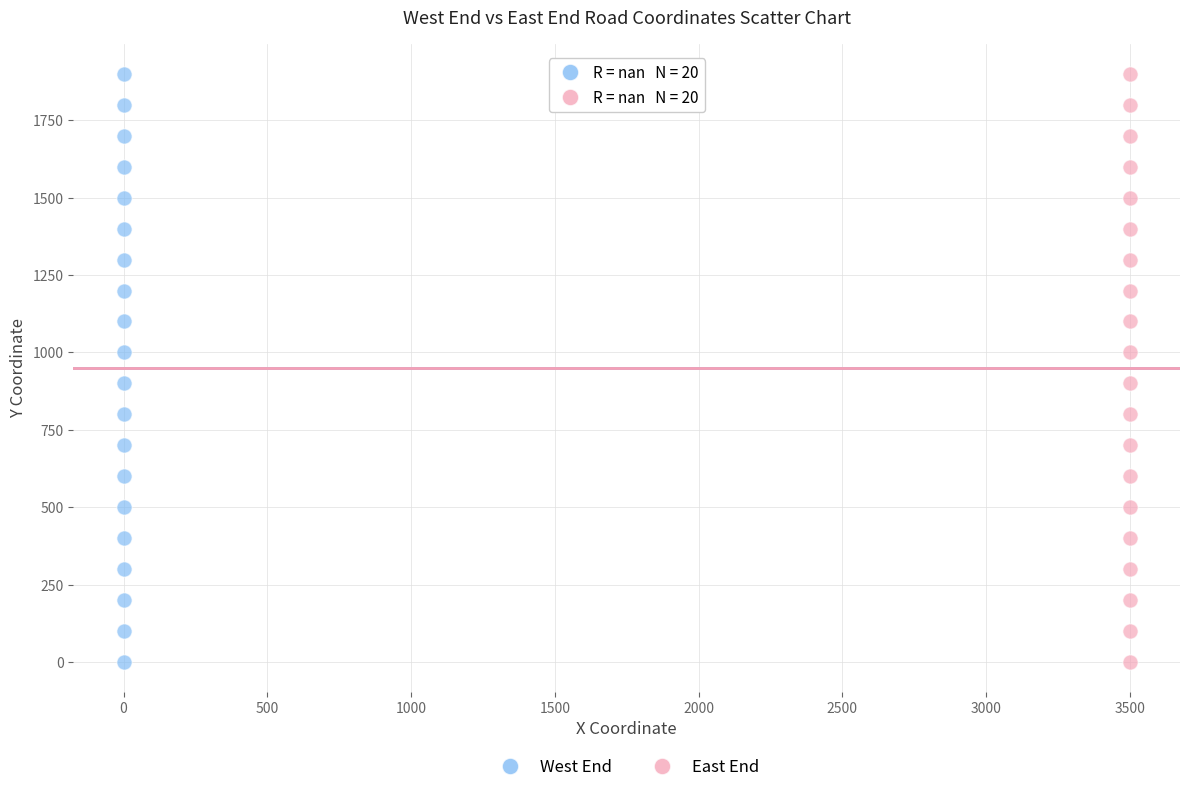

What are all the series names shown in the legend?

West End, East End